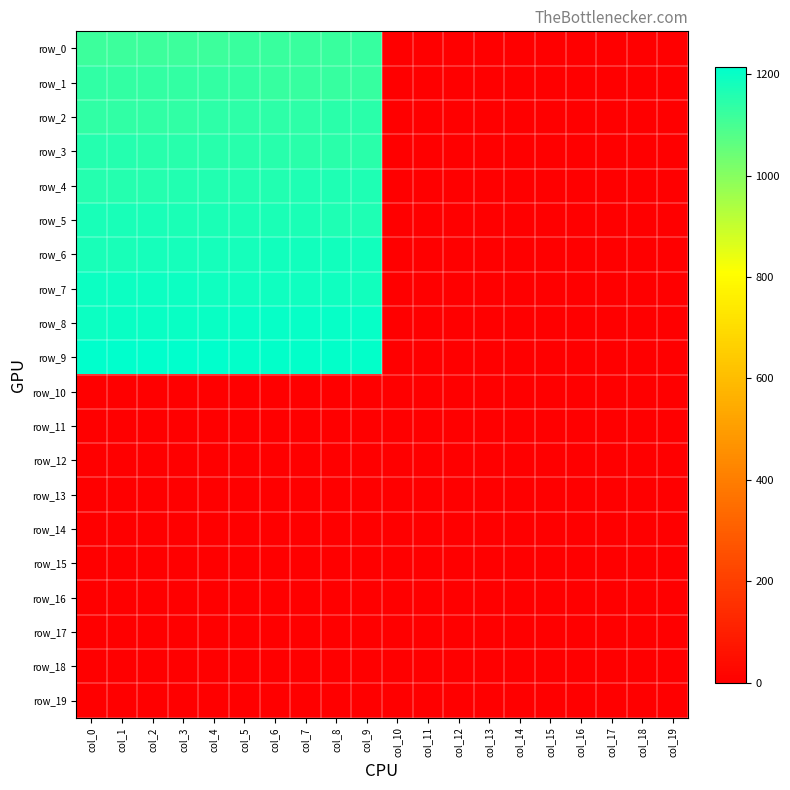

Rank the categories by row_7 value from lowest to highest.

col_10, col_11, col_12, col_13, col_14, col_15, col_16, col_17, col_18, col_19, col_9, col_8, col_7, col_6, col_5, col_4, col_3, col_2, col_1, col_0